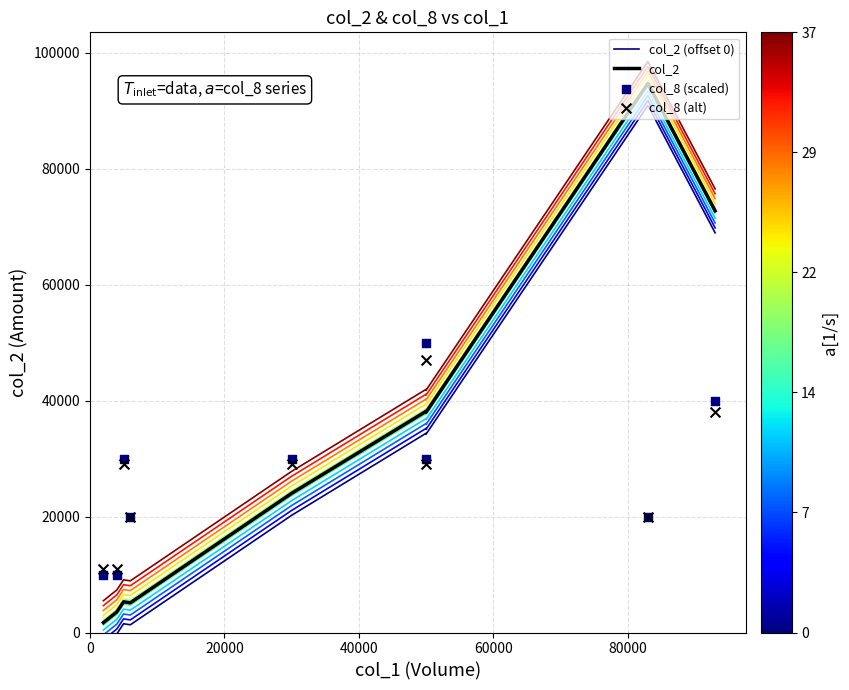

Which series has the largest Y range (max minus min)?

col_2 (offset 0)